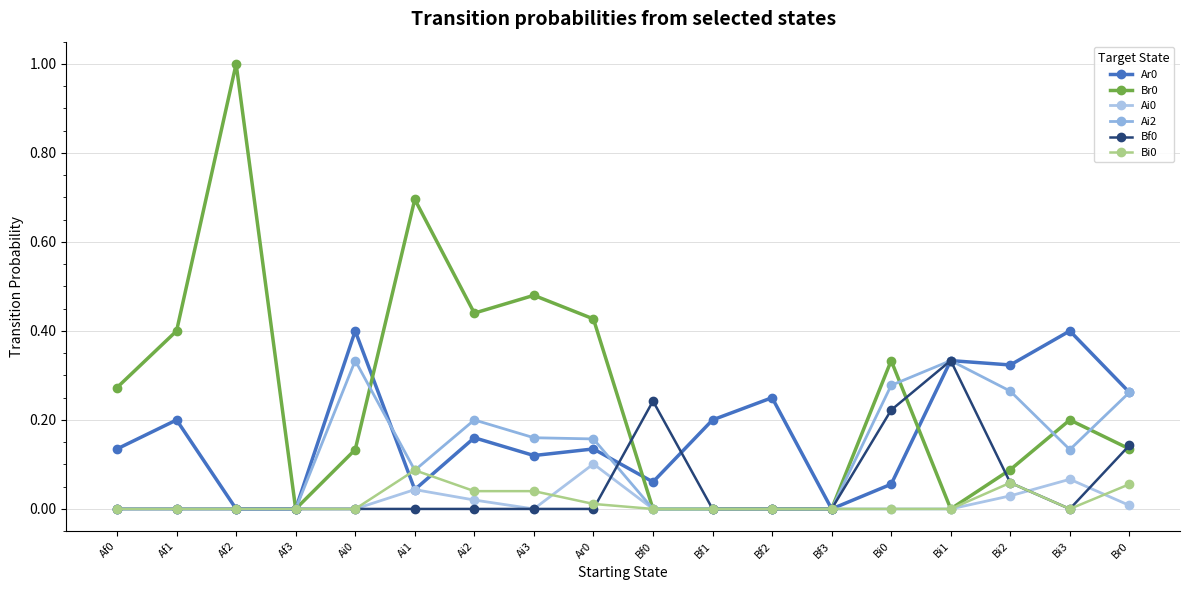

How many lines are shown in the chart?

6